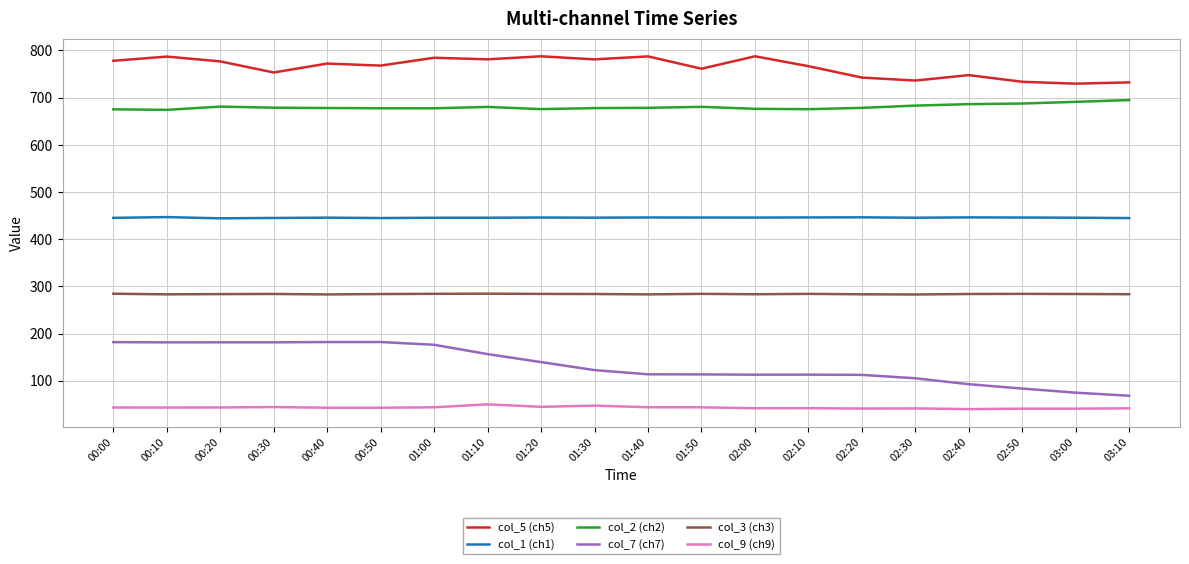

What are all the series names shown in the legend?

col_5 (ch5), col_1 (ch1), col_2 (ch2), col_7 (ch7), col_3 (ch3), col_9 (ch9)